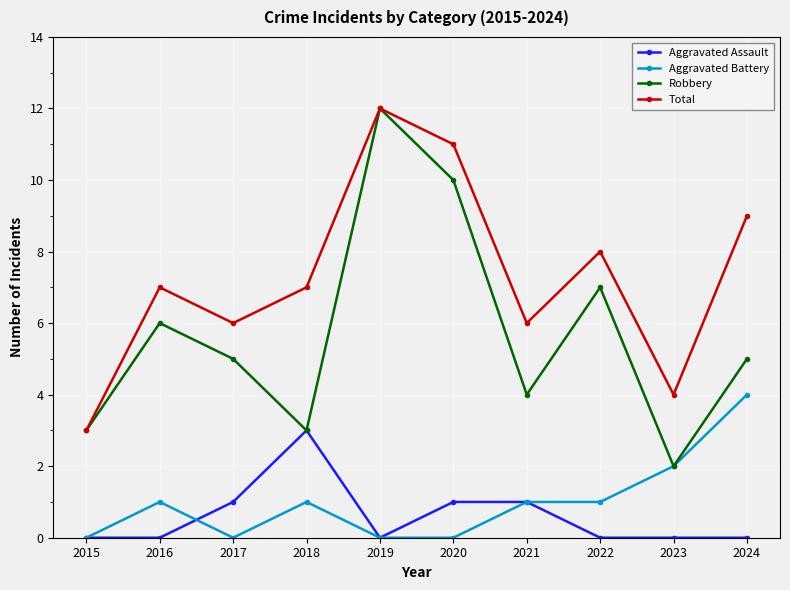

Count the number of data series in this chart.

4